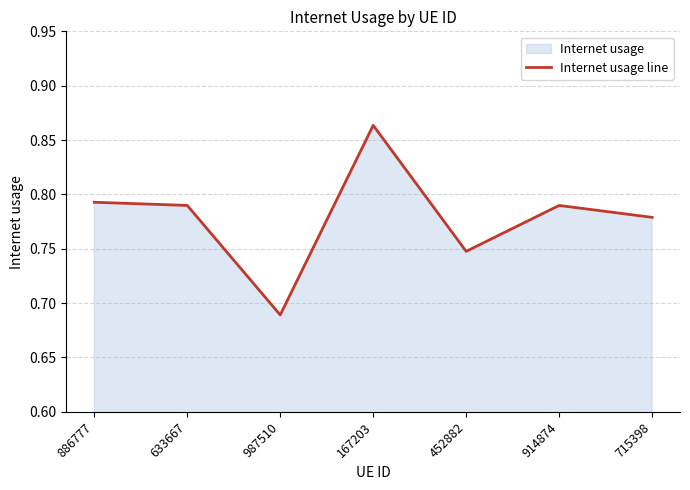

The value at 452882 is 1.3. True or false?

False